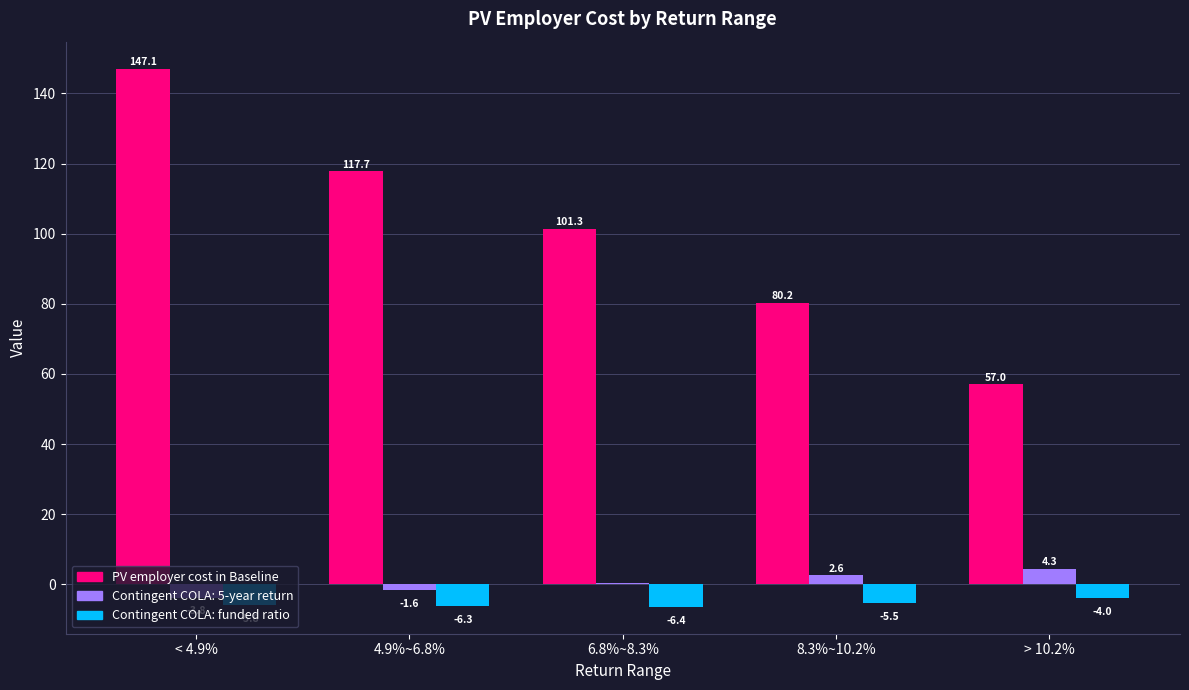

How many groups of bars are there?

5